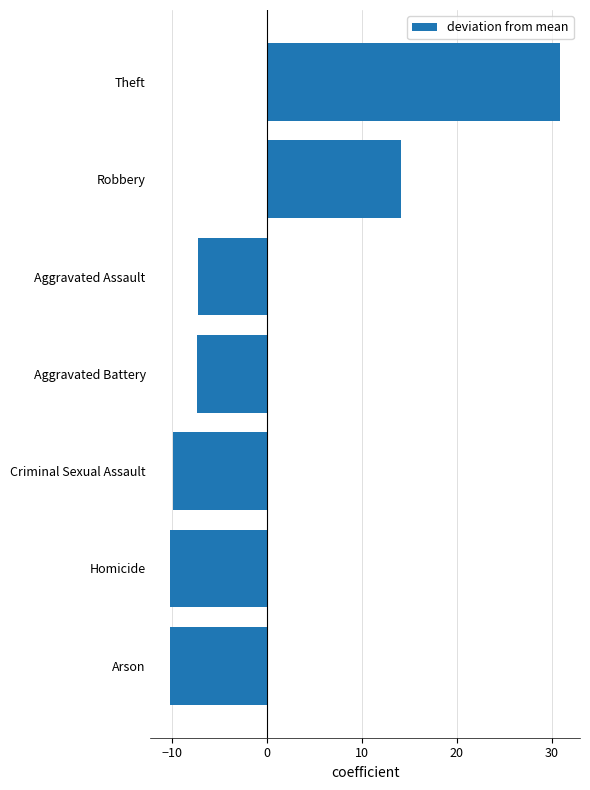

How many bars are there in total?

7